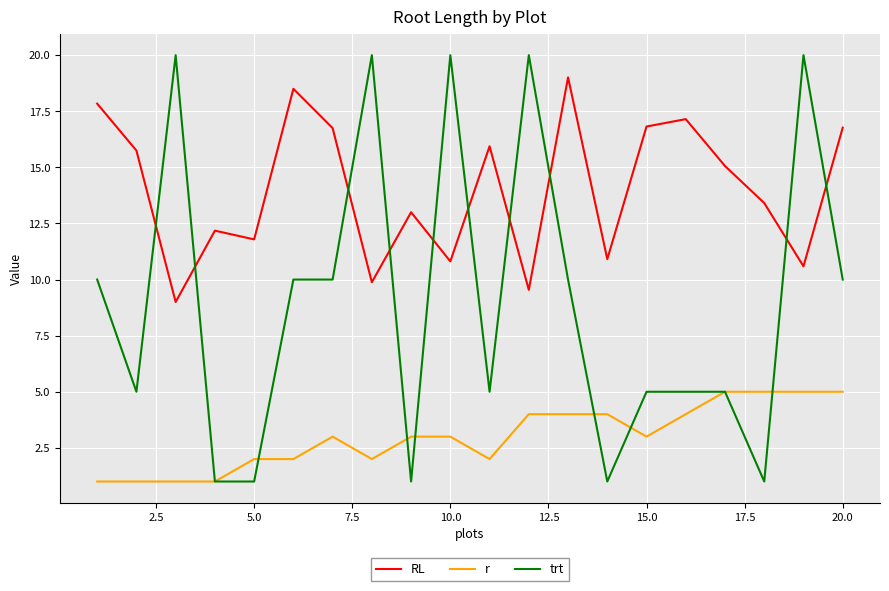

True or false: r and RL cross at least once.

False